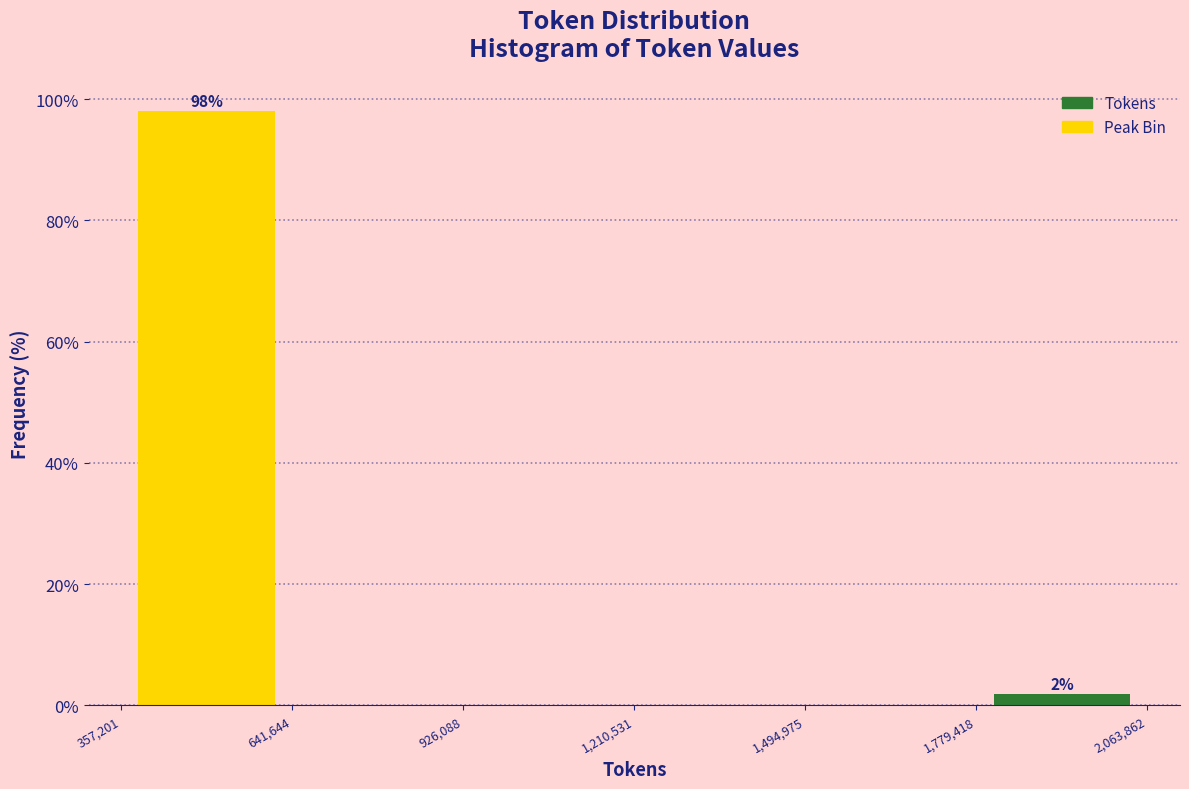

Which range on the x-axis has the tallest bar?

357,201 to 641,644